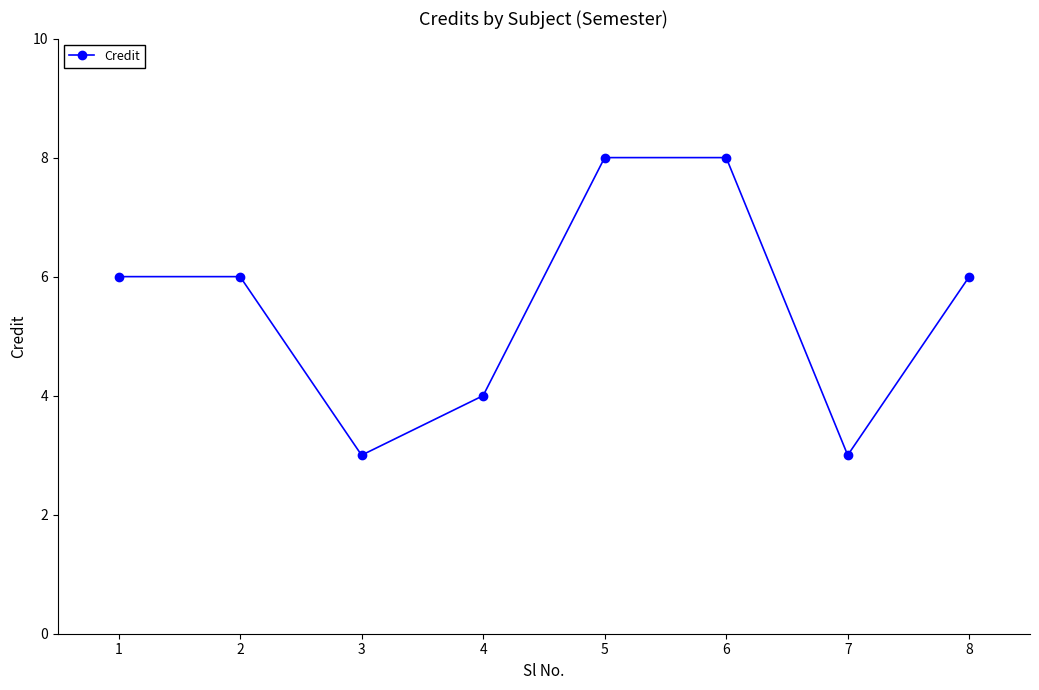

How many distinct data groups are displayed?

1